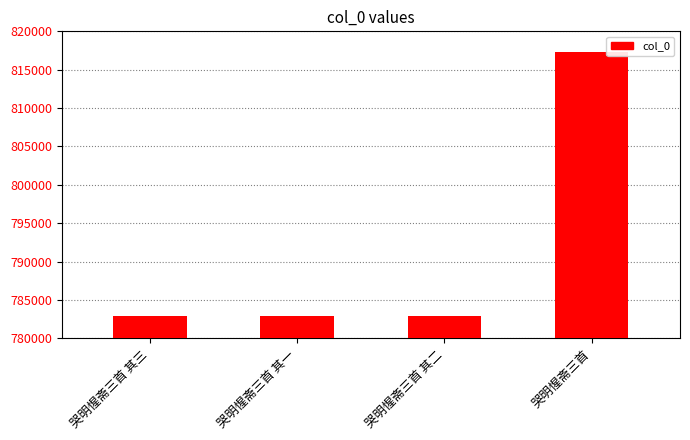

The value at 哭明惺斋三首 其二 is 782877. True or false?

True